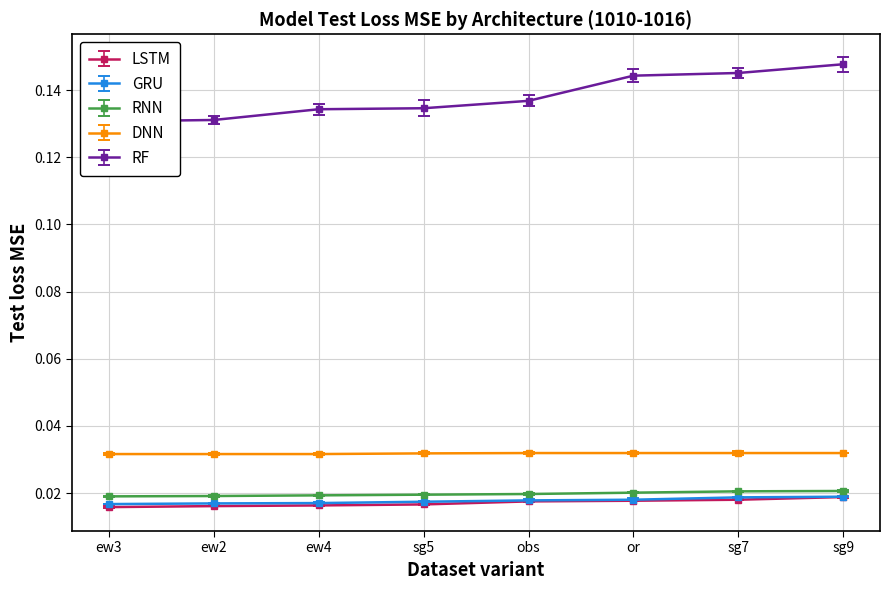

At how many categories does at least one series exceed 0?

8